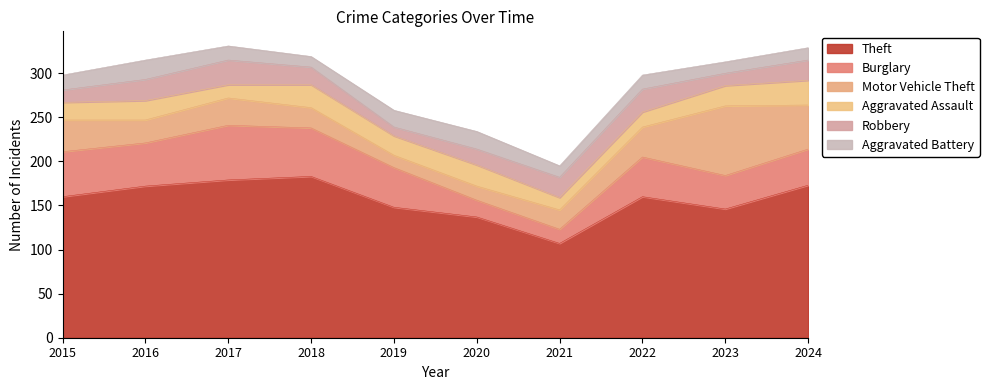

Which series has the largest total across all categories?

Theft